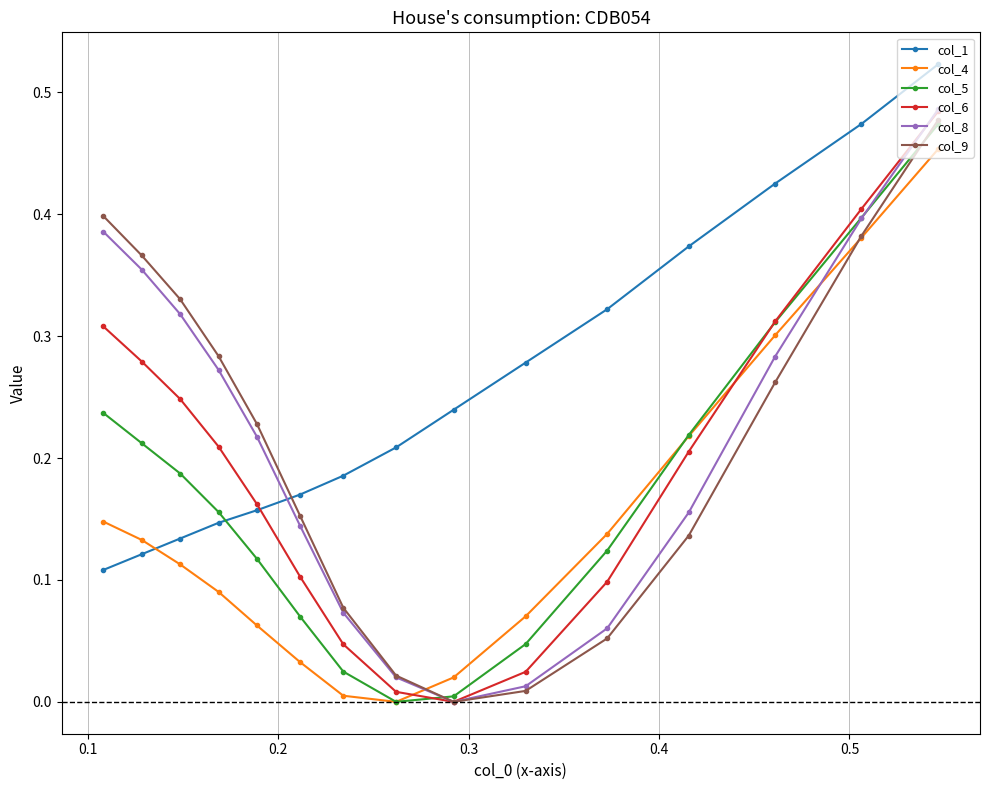

After their last crossing, which series has the higher values: col_1 or col_5?

col_1